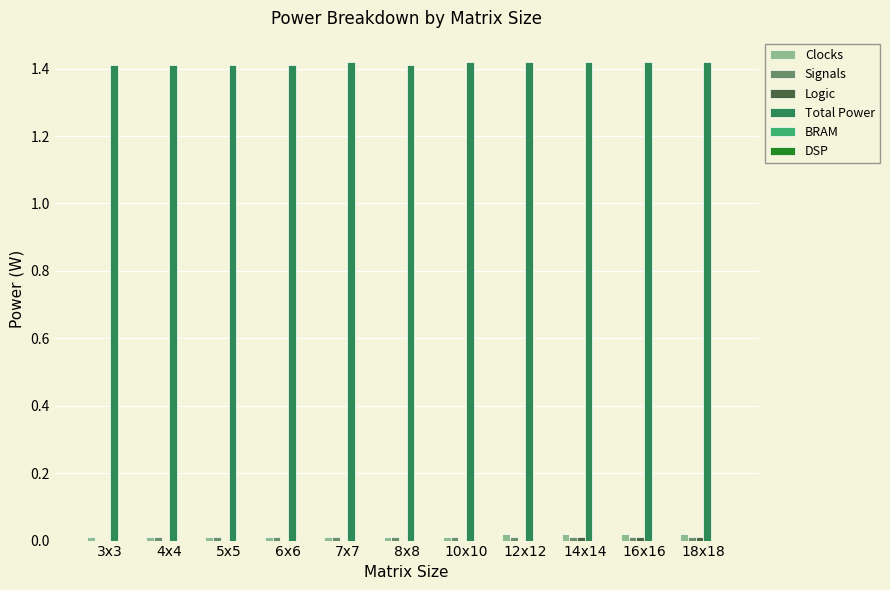

True or false: Total Power has a value of 0.5 at 14x14.

False